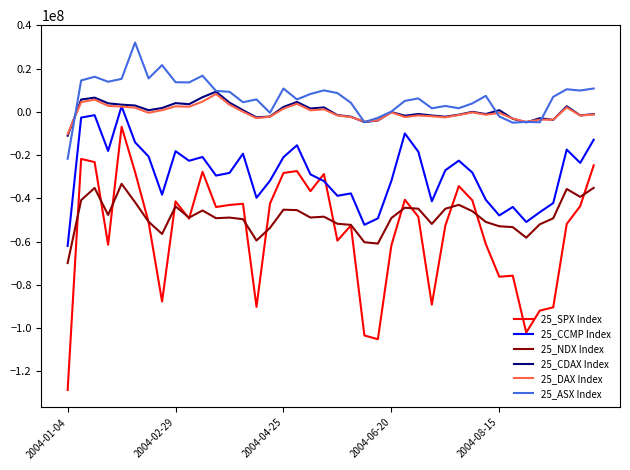

True or false: 25_CDAX Index and 25_SPX Index intersect in this chart.

False